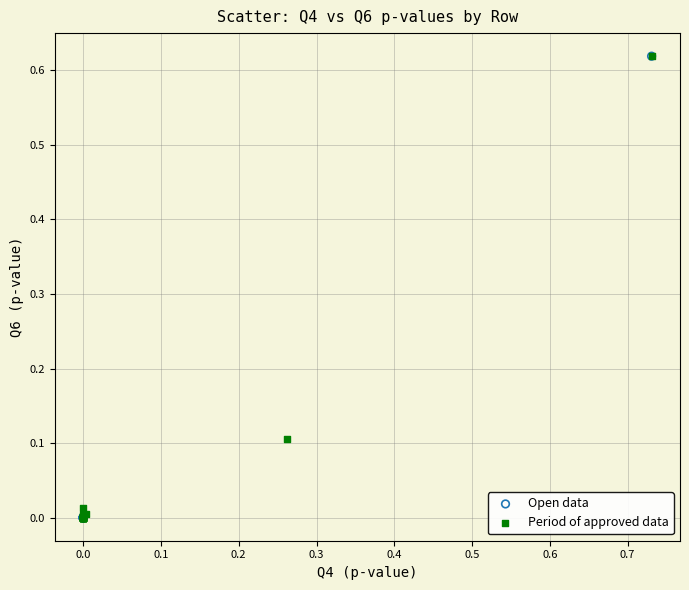

What are all the series names shown in the legend?

Open data, Period of approved data